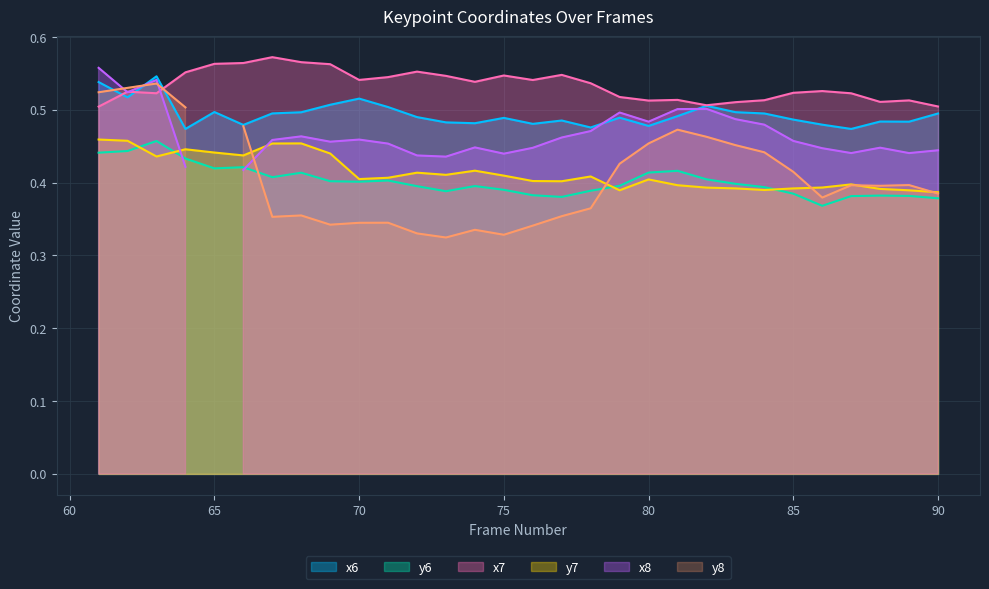

True or false: x7 and y6 intersect in this chart.

False